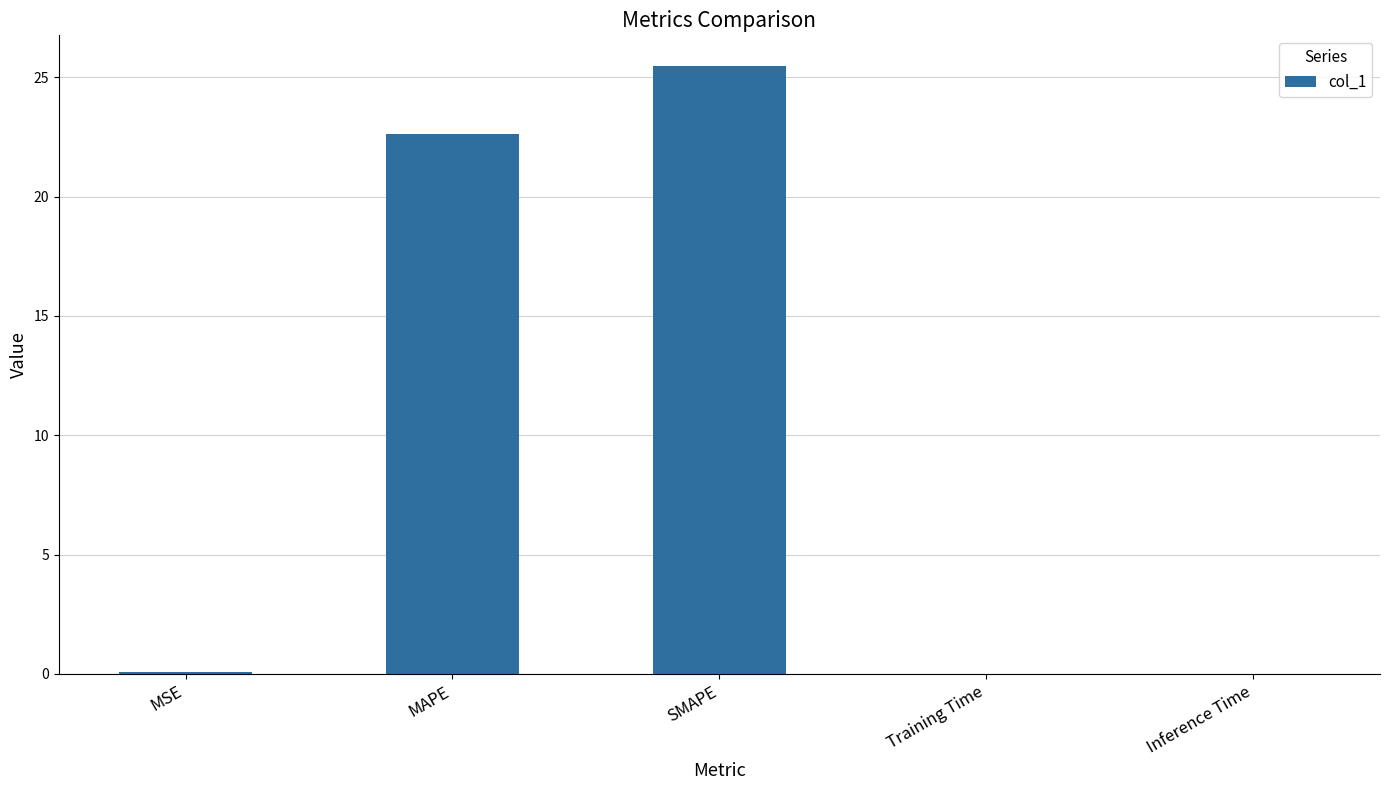

What is the approximate value at SMAPE?

25.5